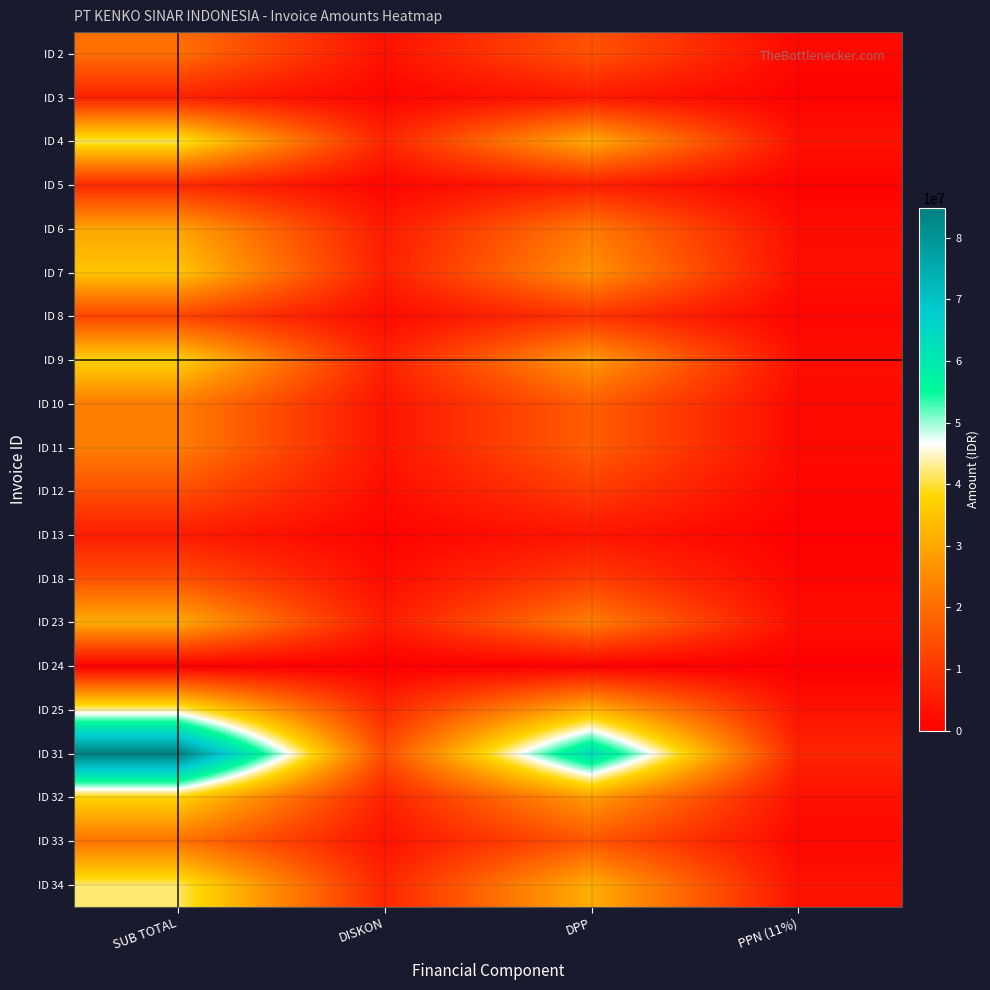

At which category is the sum across all series the highest?

SUB TOTAL